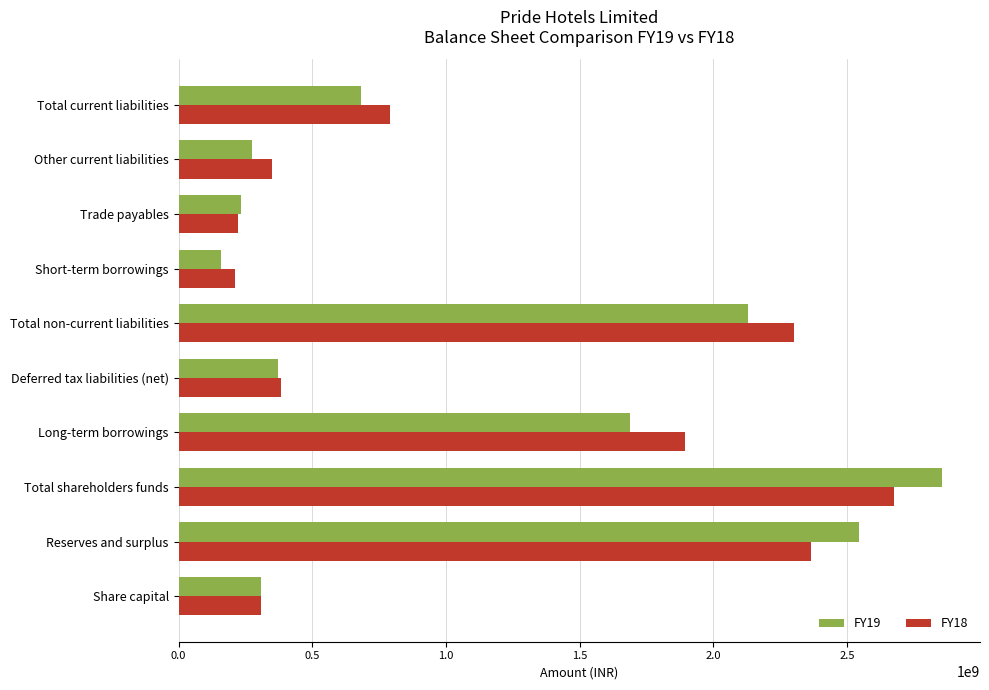

Count the number of data series in this chart.

2